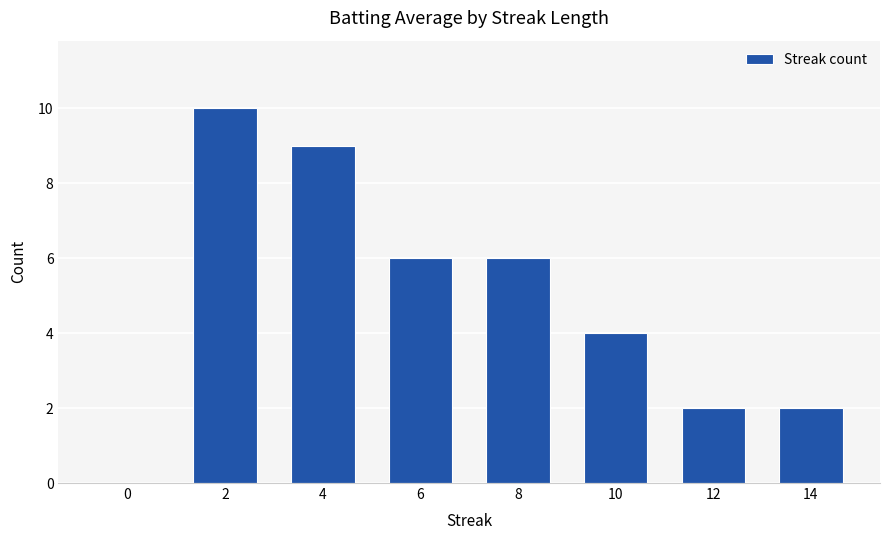

What is the difference between the values at 6 and 12?

4